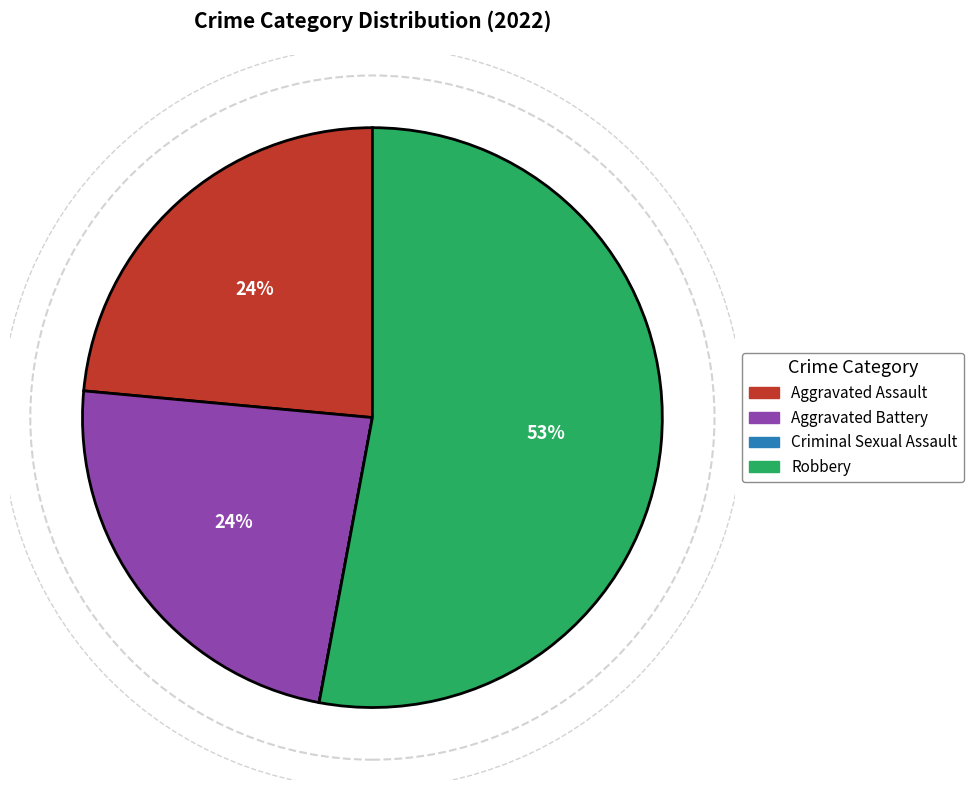

True or false: Aggravated Assault accounts for 30% of the total.

False